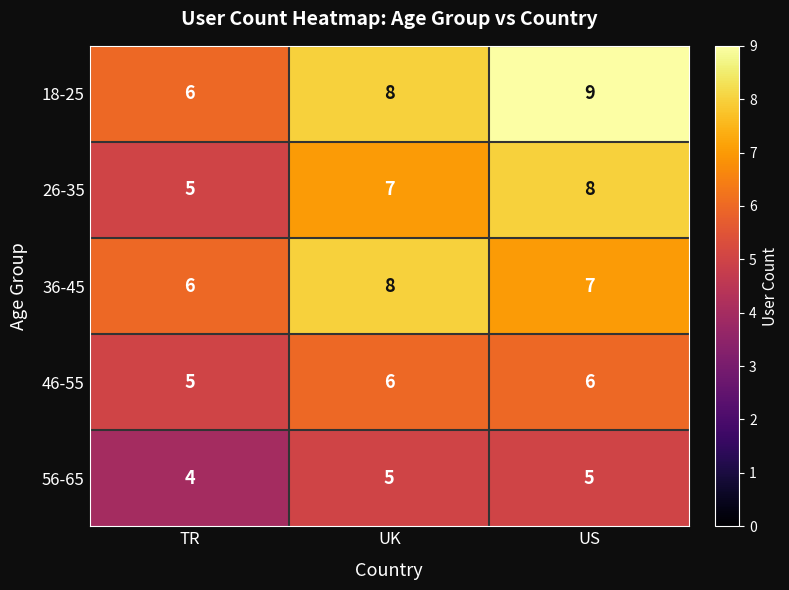

What is the difference between the highest and lowest values at UK?

3